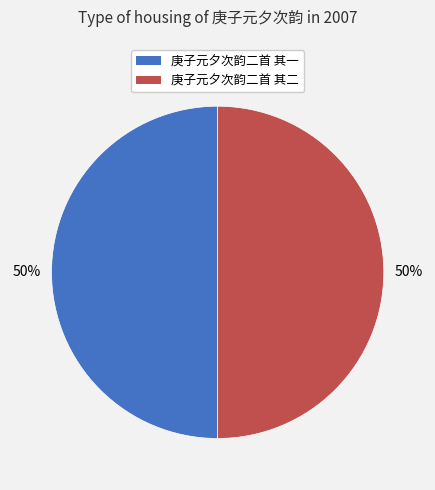

Do 庚子元夕次韵二首 其二 and 庚子元夕次韵二首 其一 together represent more than half of the pie?

Yes